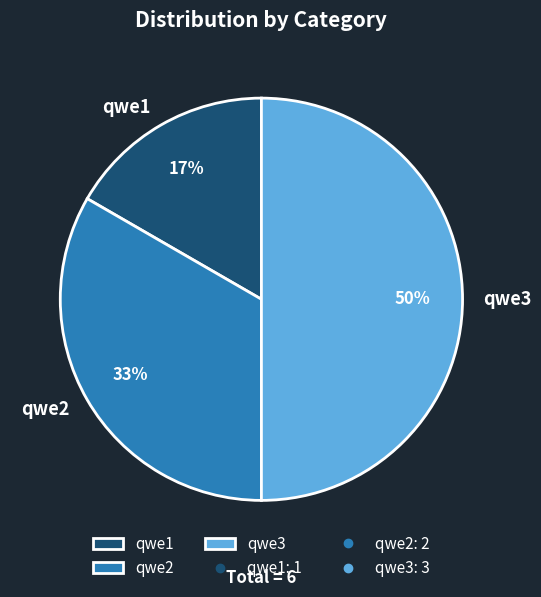

Do qwe3 and qwe1 together represent more than half of the pie?

Yes